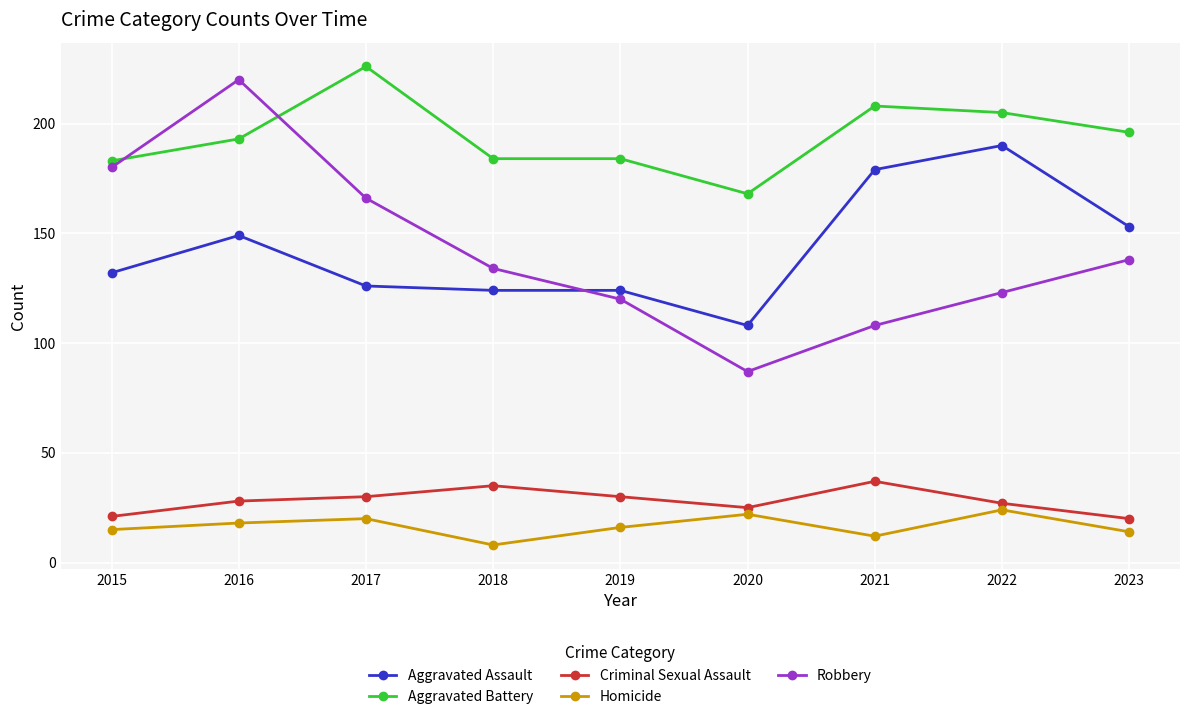

What is the difference between the Aggravated Battery values at 2019 and 2020?

16